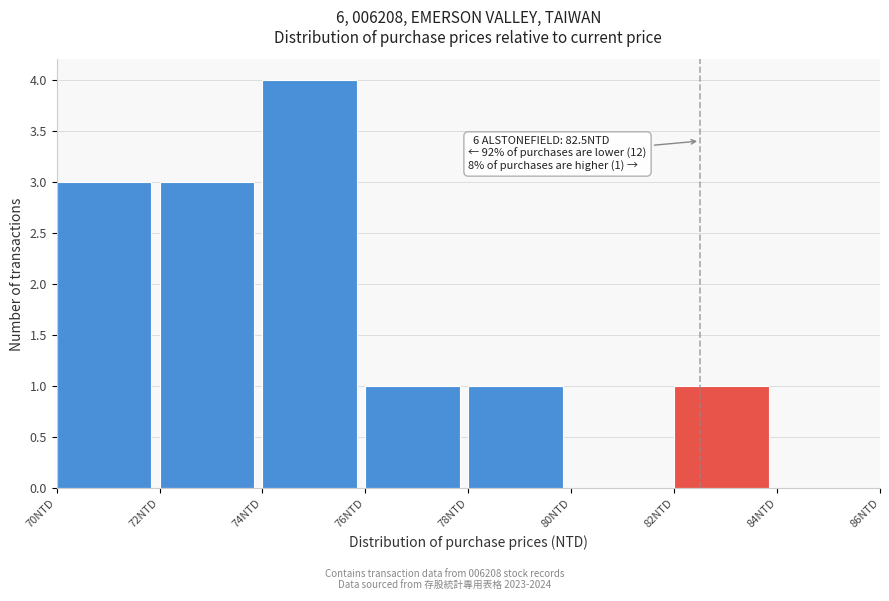

Over which range of the x-axis is the bar tallest?

74 to 76